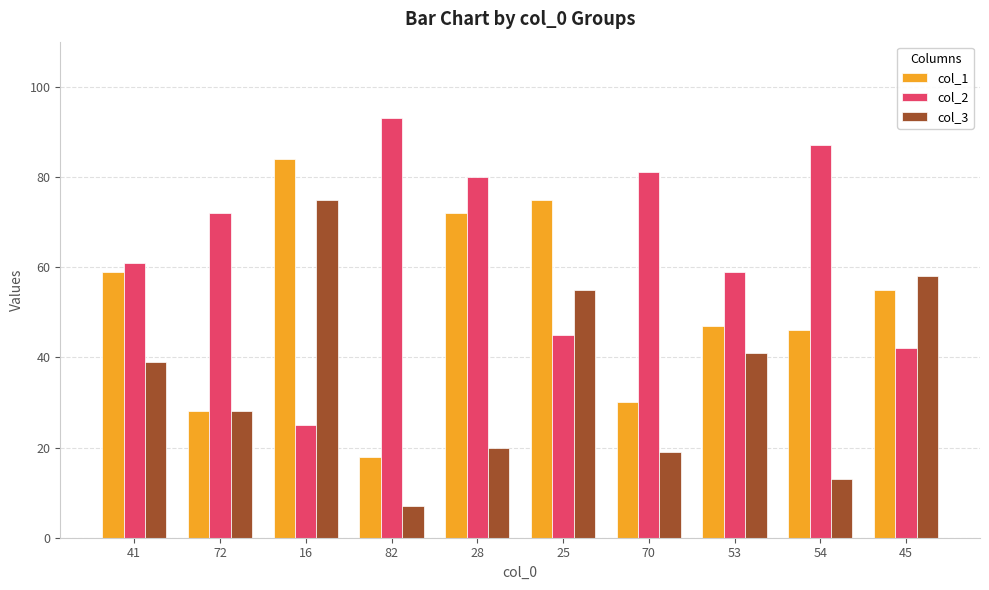

The value of col_3 at 16 is 75. True or false?

True